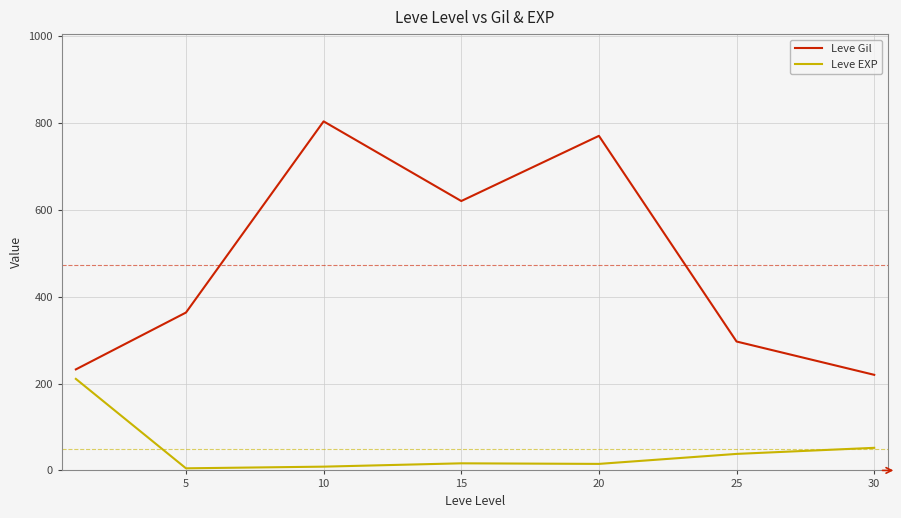

How many categories are shown in the chart?

7